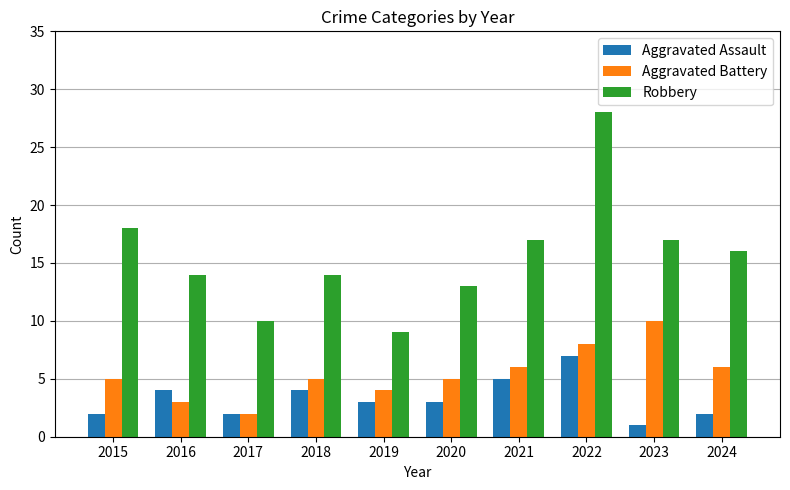

What is the average value of the Robbery series?

16